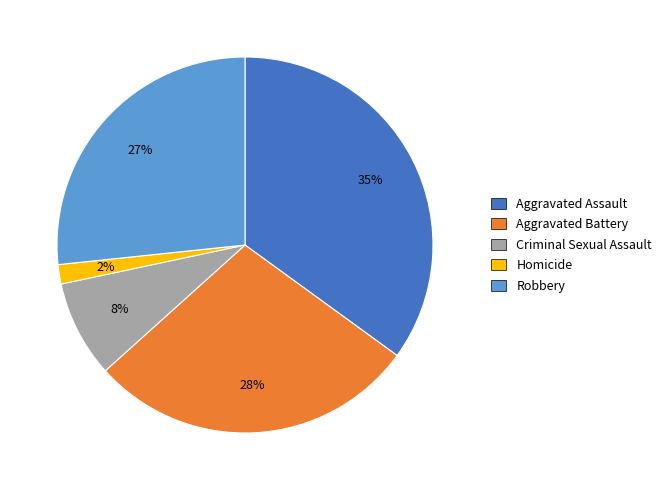

Is Robbery the majority of the pie?

No